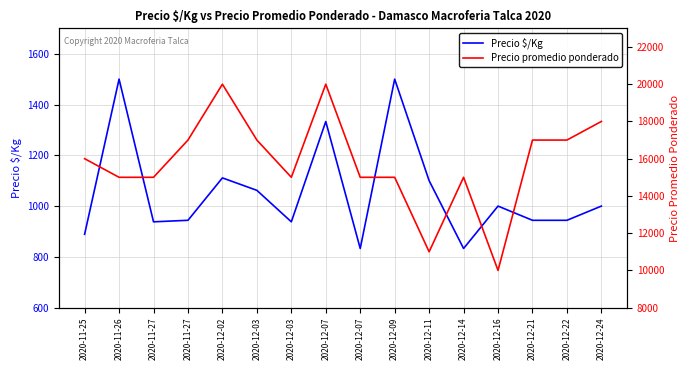

How many lines are shown in the chart?

2